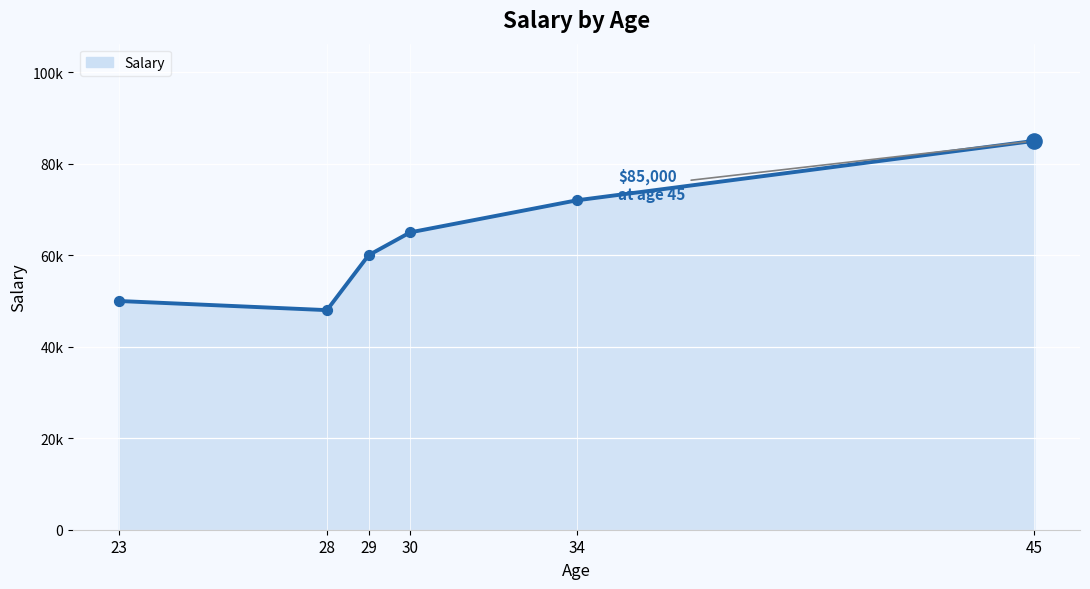

Which has a higher value, 23 or 28?

23